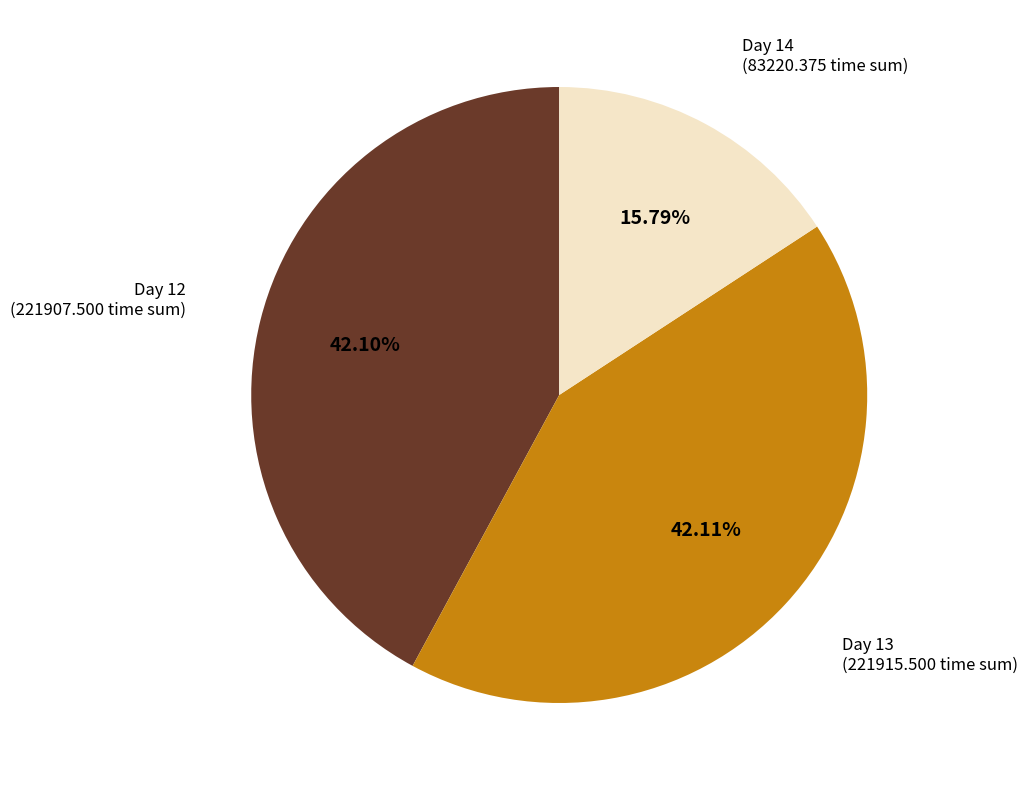

What is the smallest slice in the pie chart?

Day 14